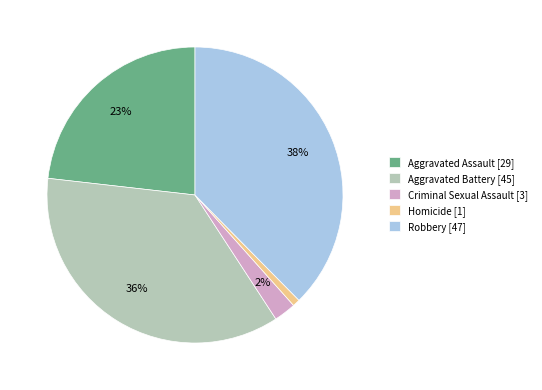

Which slice is the smallest?

Homicide